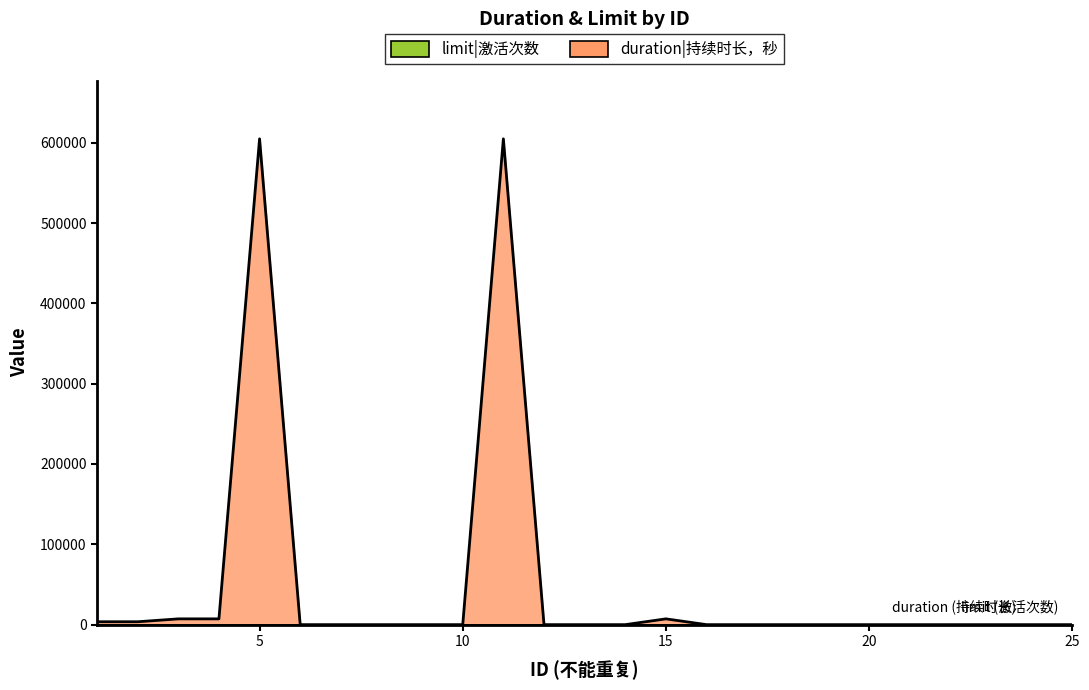

What is the difference between the values at 12 and 11?

604800